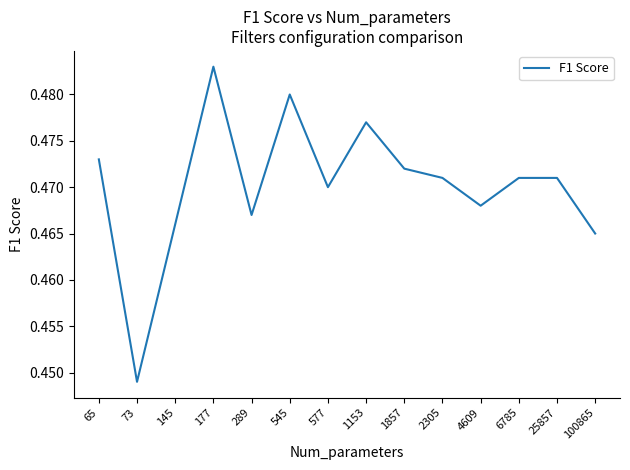

Is it true that the value at 65 is 0.1?

False